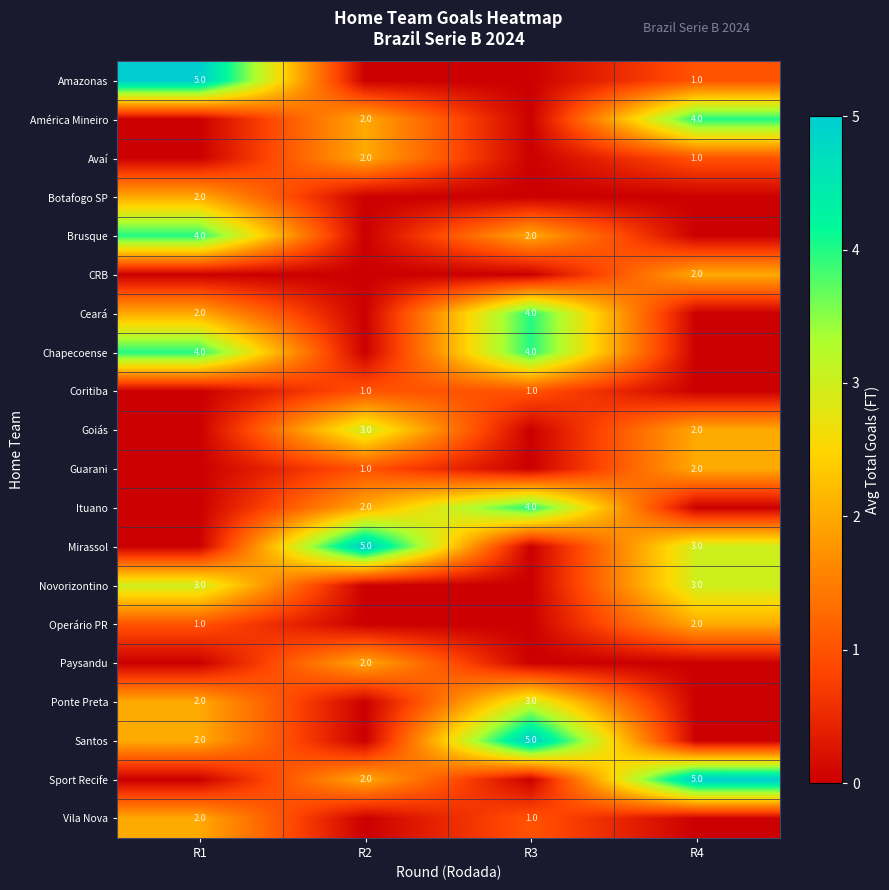

At how many categories does at least one series exceed 1?

4